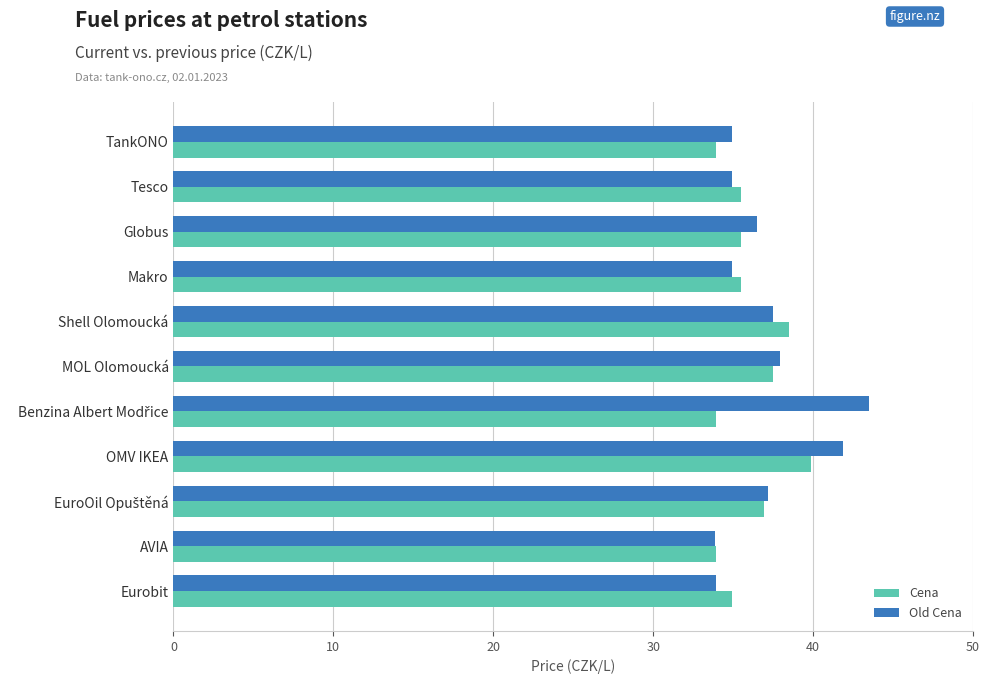

What is the difference between the maximum and minimum values in the Cena series?

6.0